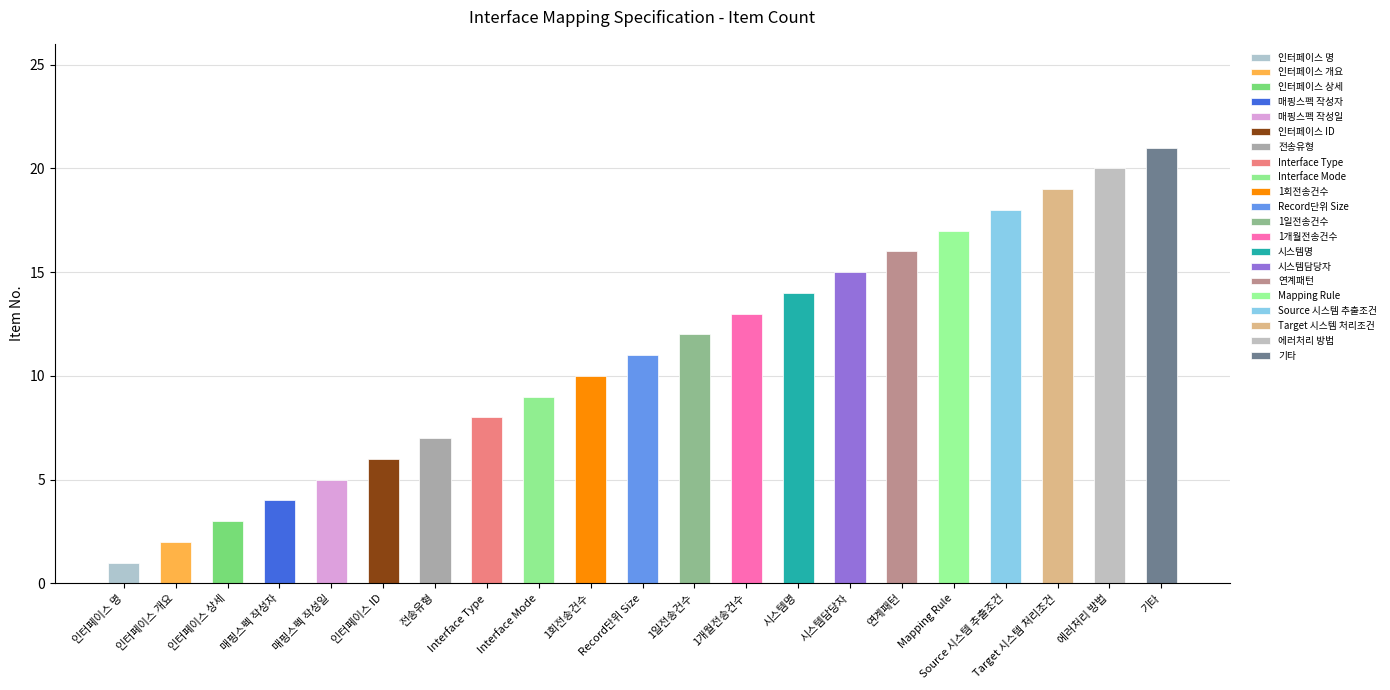

What is the average value?

11